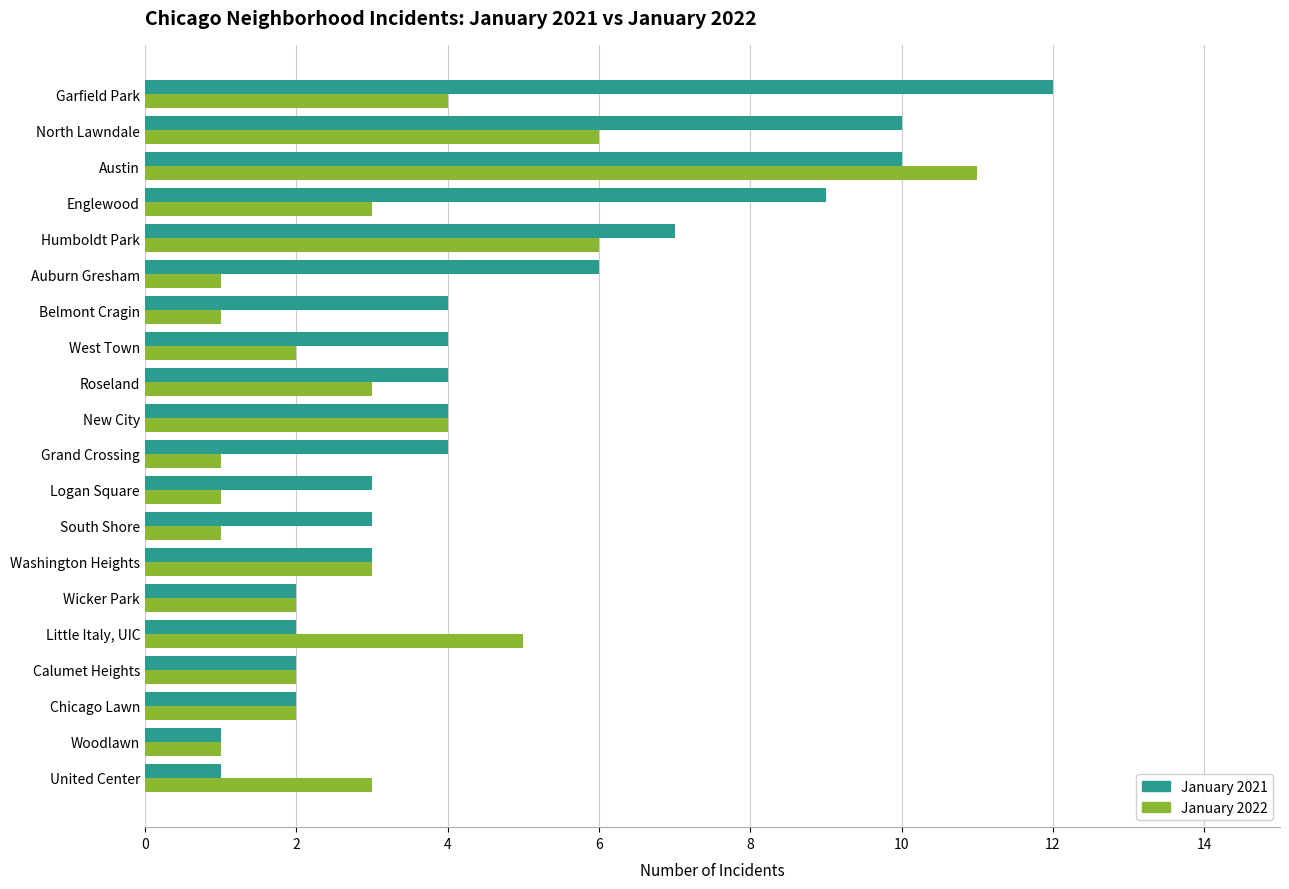

What is the greatest value displayed?

12